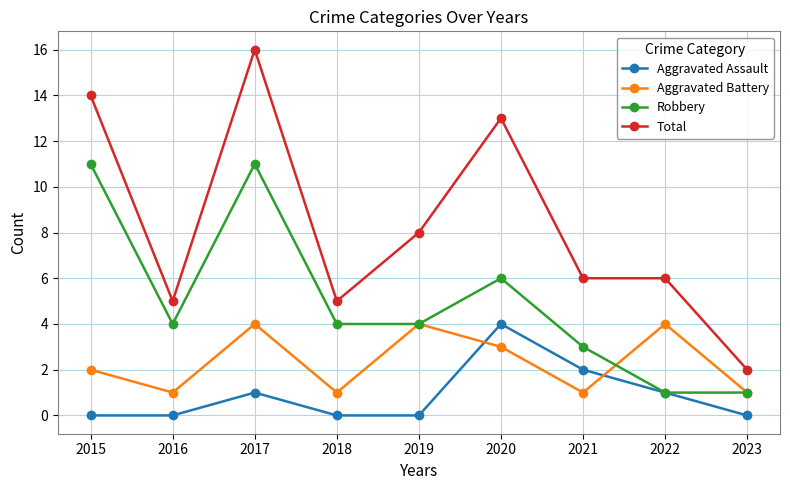

What is the difference between the Robbery values at 2021 and 2022?

2